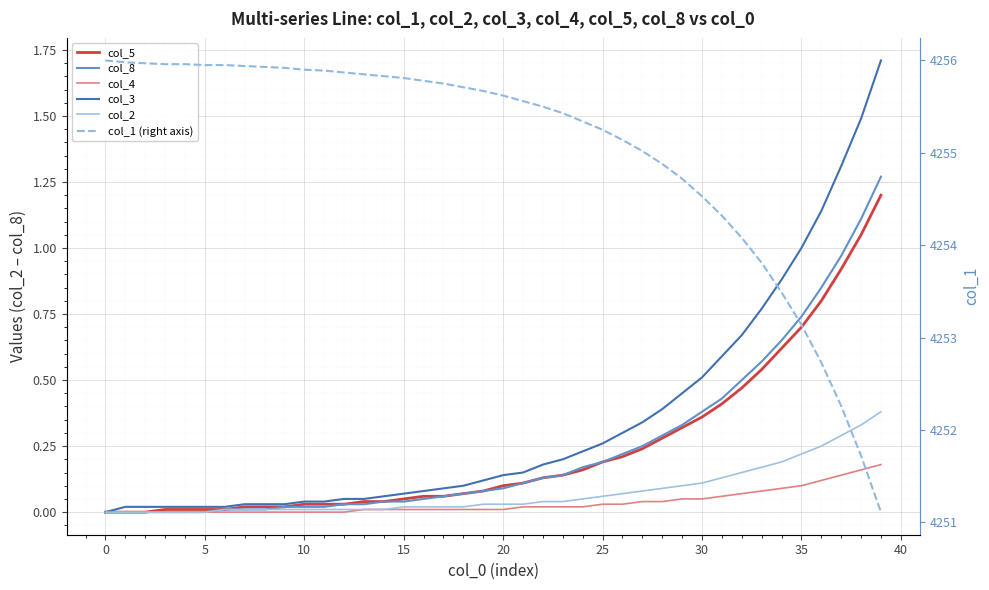

Is the value of col_2 at 13 greater than the value of col_1 (right axis) at 20?

No